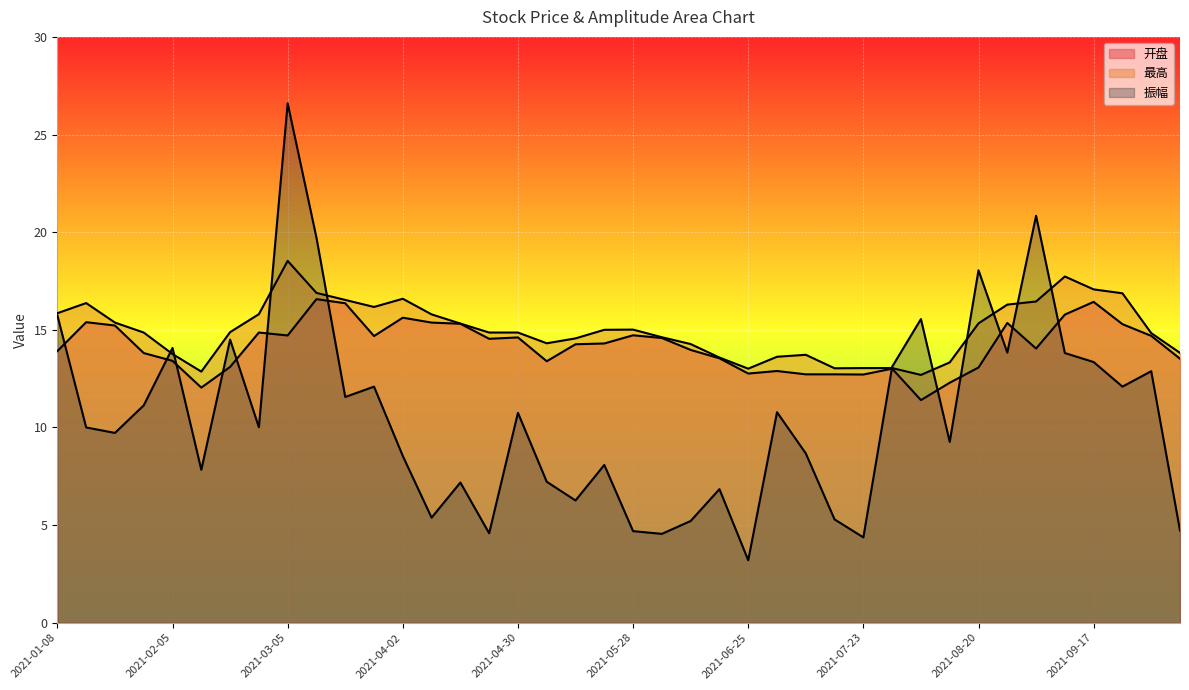

Which series has the largest total across all categories?

最高